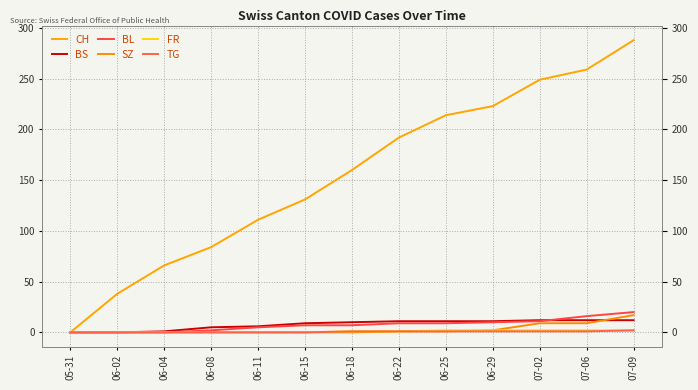

Which has a higher value, 06-08 or 06-18?

06-18